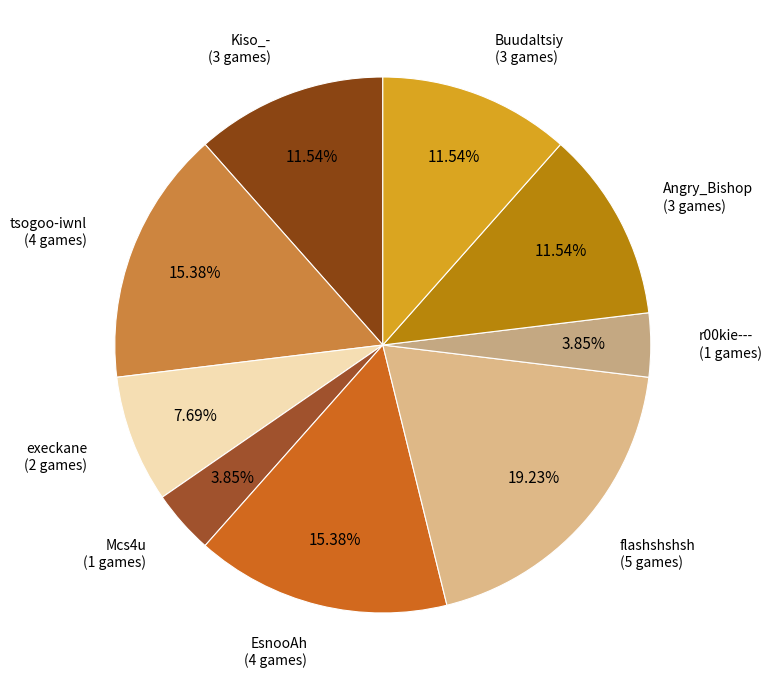

How many segments does this pie chart have?

9